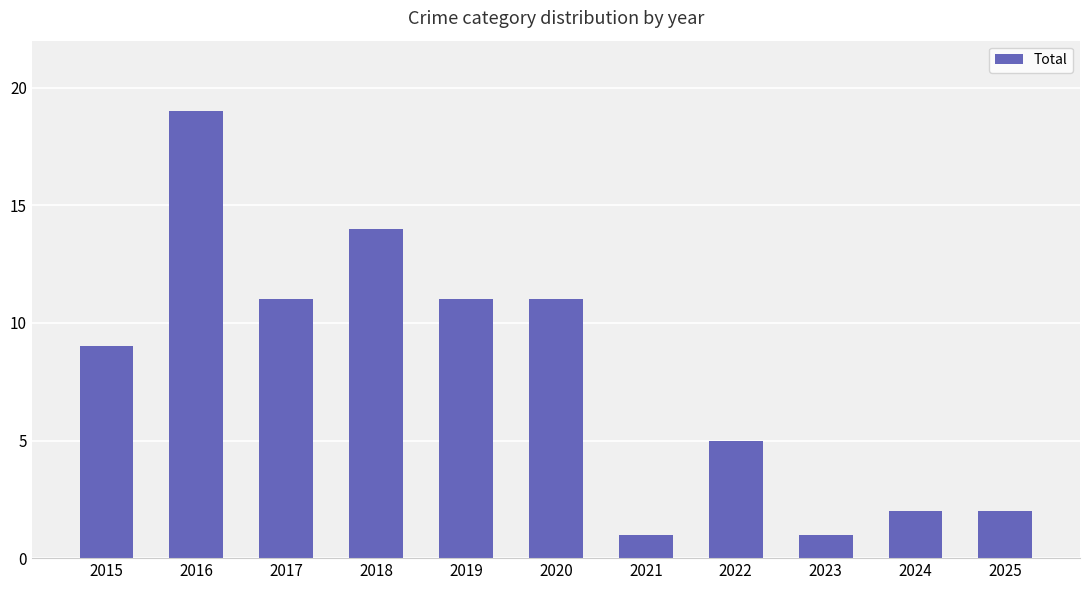

What is the value of the 8th bar from the left?

5